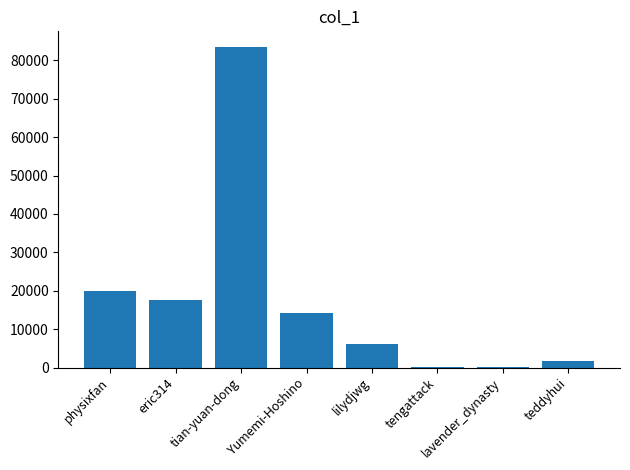

What is the change in value from tengattack to teddyhui?

+1565